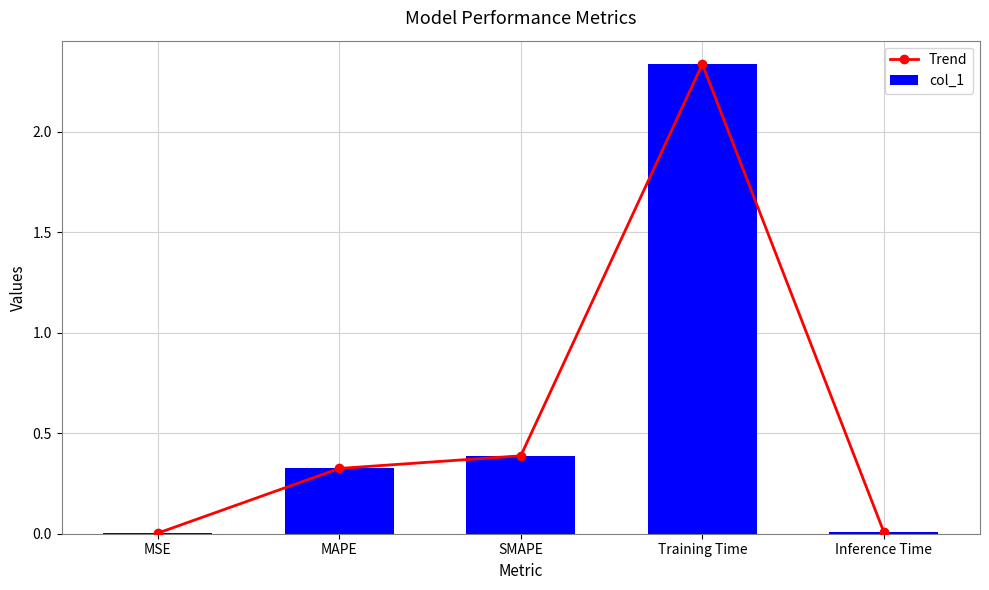

List the labels in order of col_1 value, largest first.

Training Time, SMAPE, MAPE, Inference Time, MSE